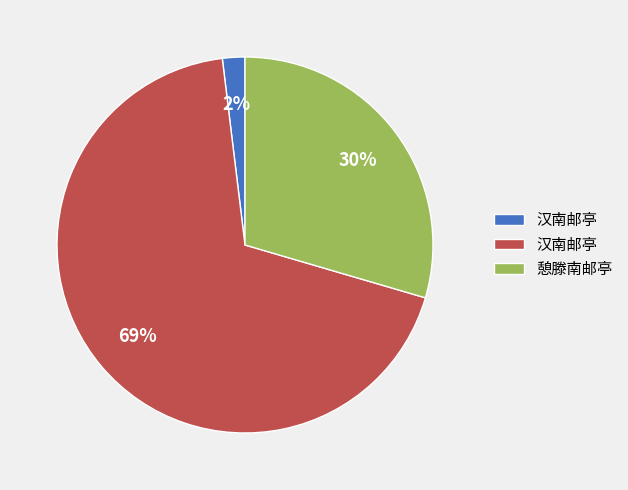

To the nearest percent, what is the average slice percentage?

33%